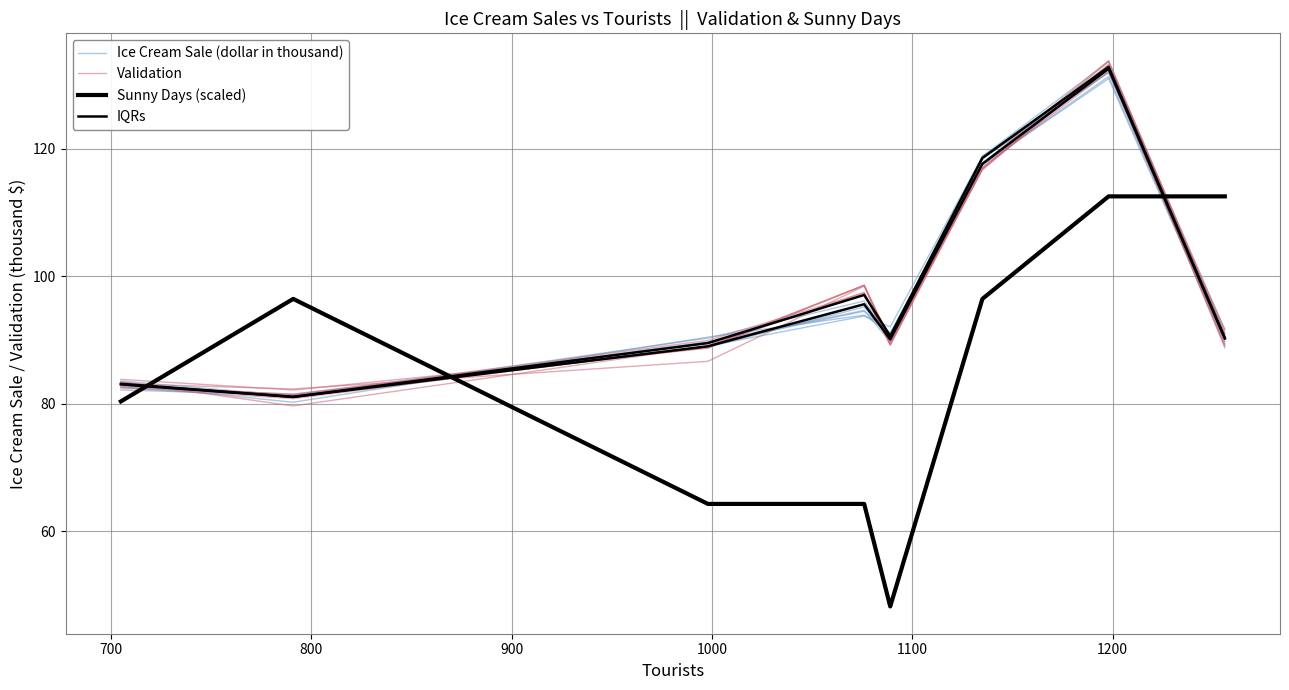

Rank the series at 1100 from highest to lowest value.

Ice Cream Sale (dollar in thousand), Validation, IQRs, Sunny Days (scaled)